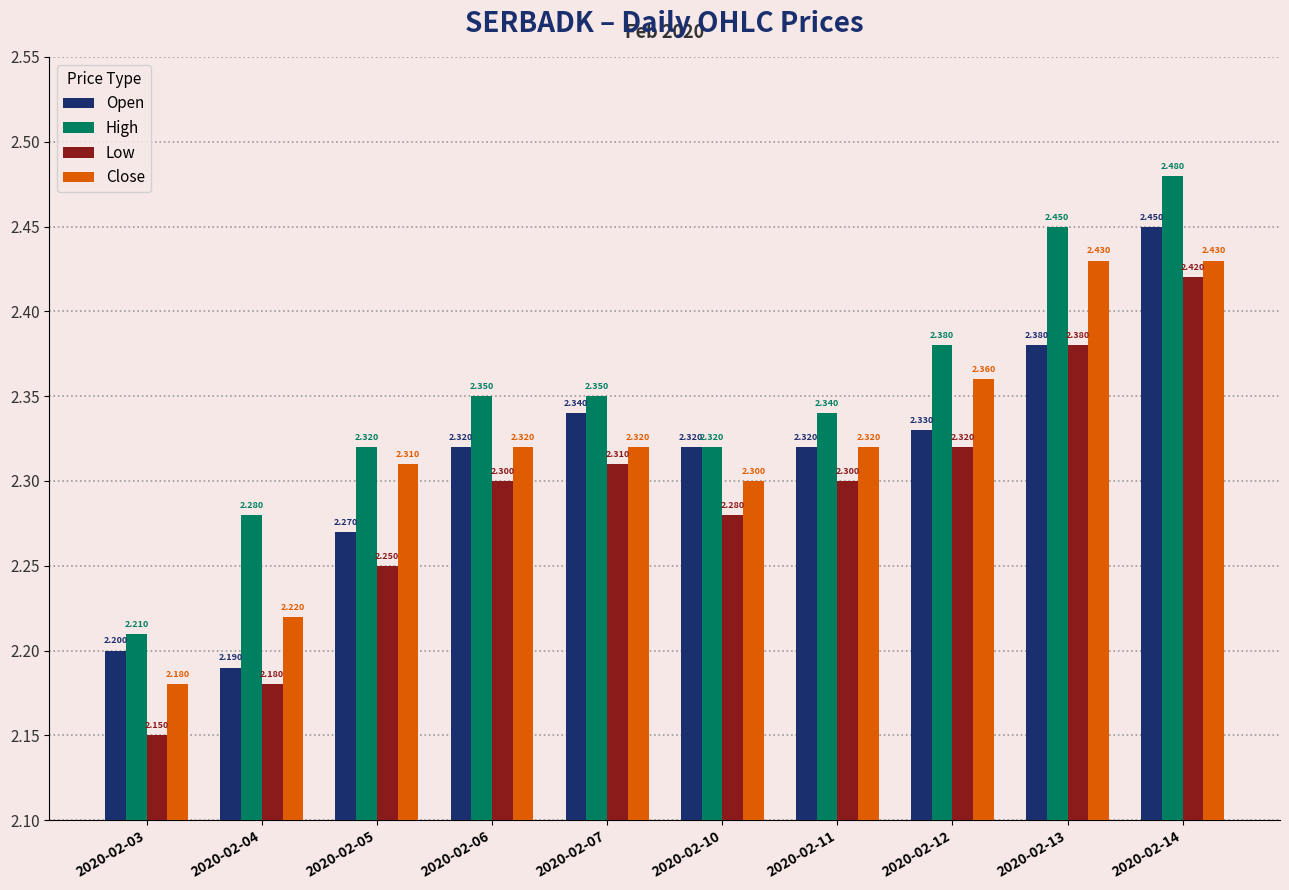

Is it true that Open equals 2.3 at 2020-02-05?

True